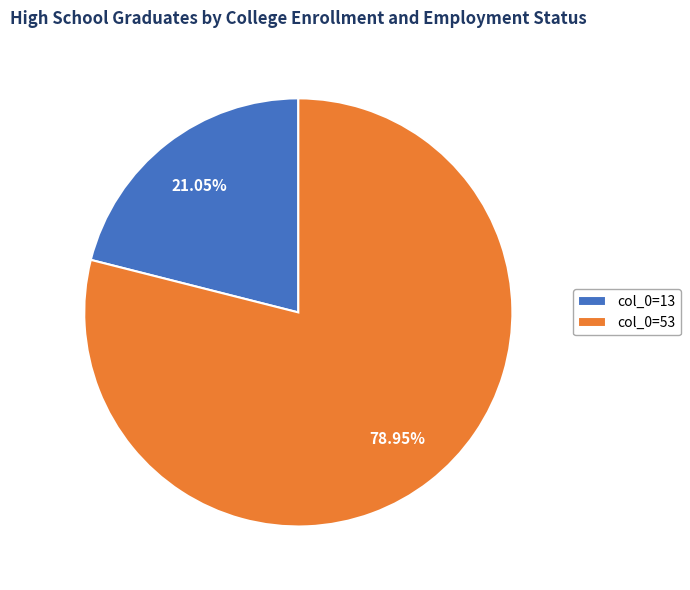

Do col_0=53 and col_0=13 together represent more than half of the pie?

Yes